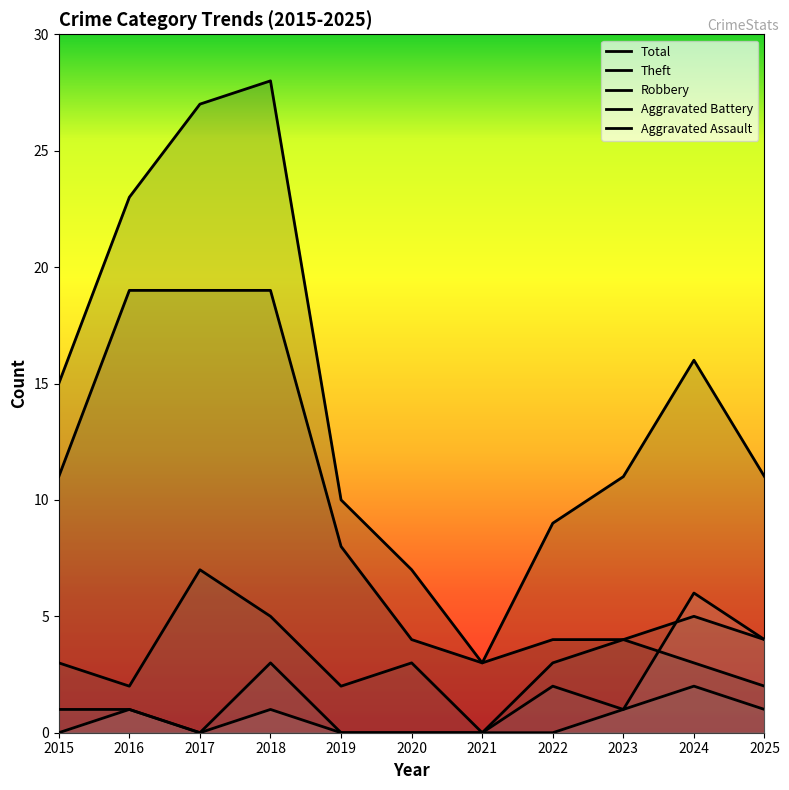

True or false: Robbery and Aggravated Assault intersect in this chart.

True